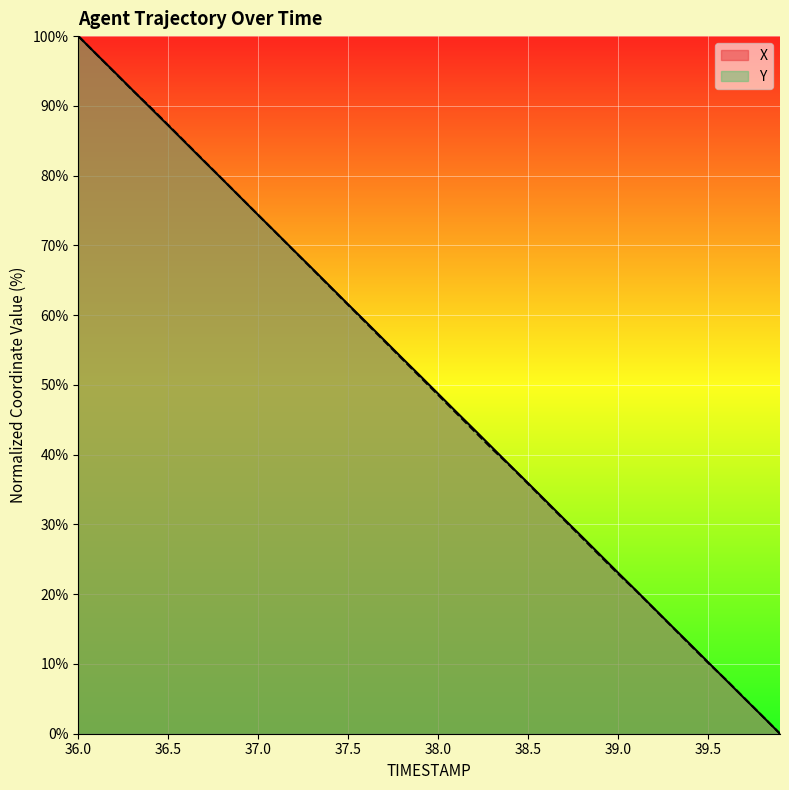

What position from the left is 37.2?

13